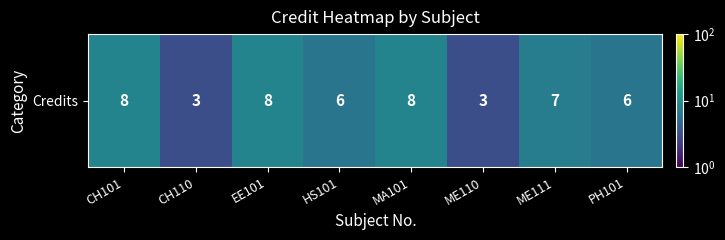

What is the minimum value shown in the chart?

3